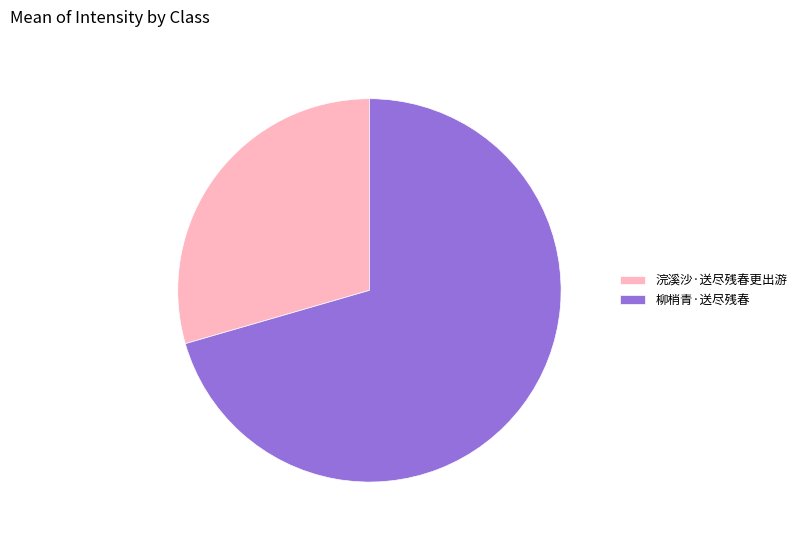

What is the ratio of the value at 柳梢青·送尽残春 to the value at 浣溪沙·送尽残春更出游?

2.4